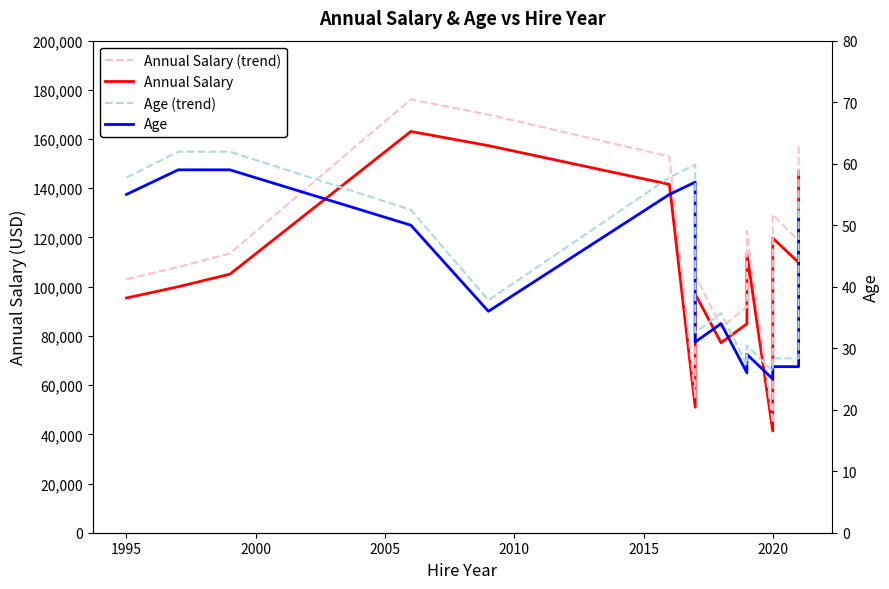

How many distinct data groups are displayed?

4